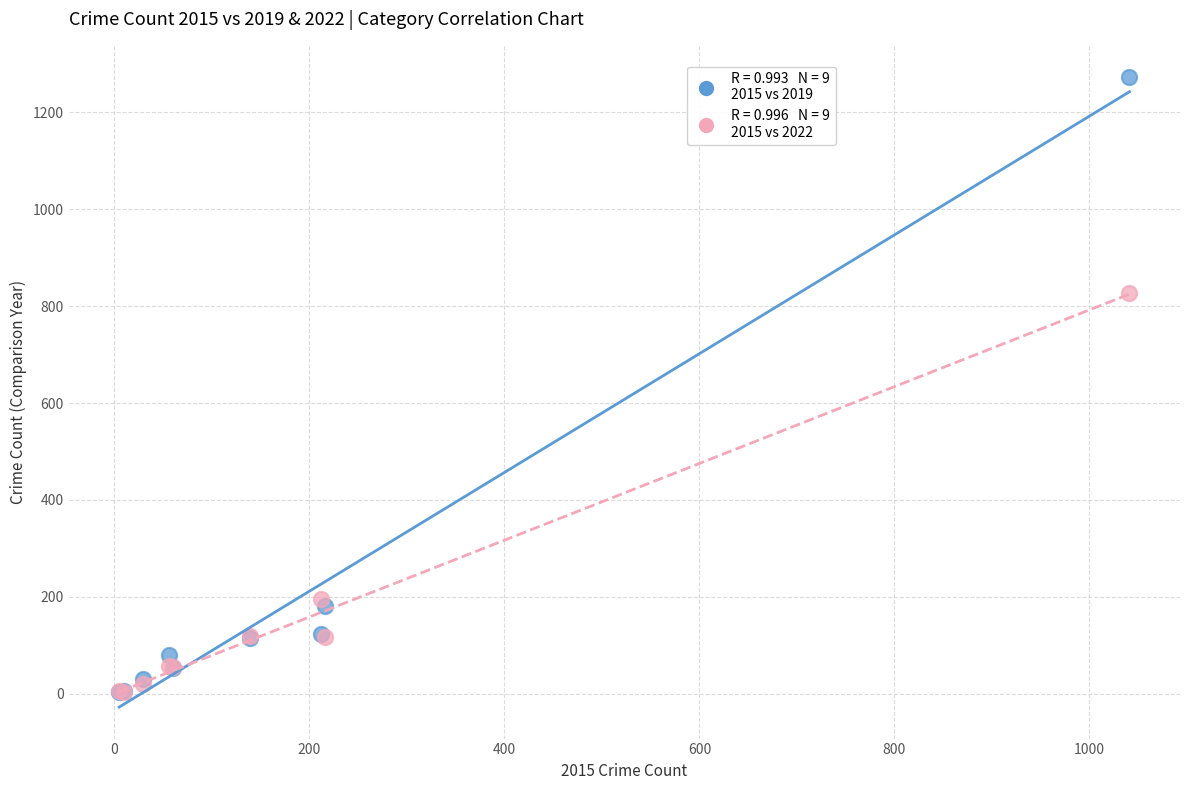

Across all series, what Y value is closest to 637?

828